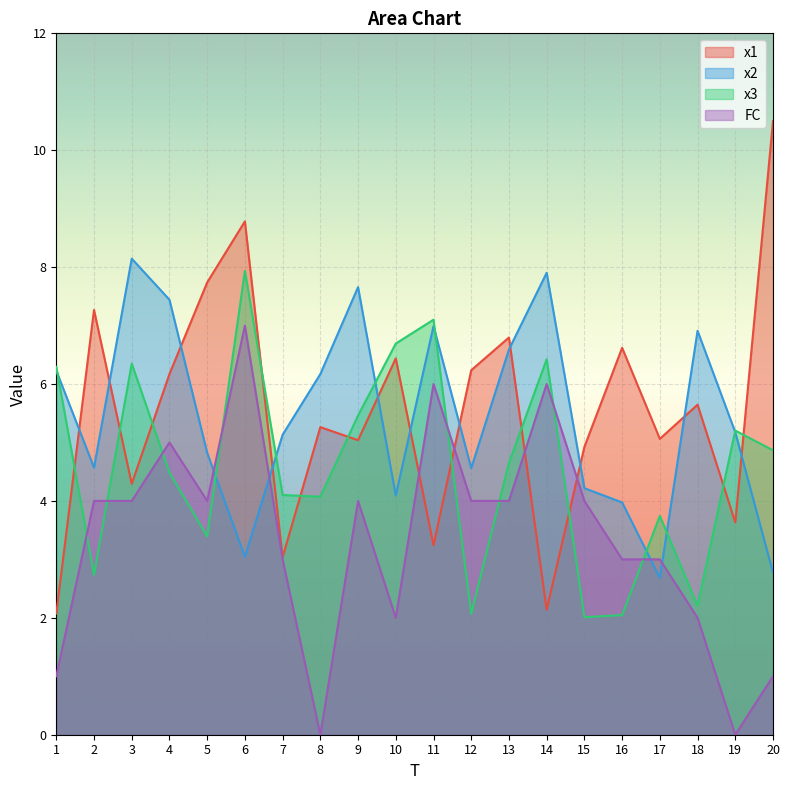

Reading left to right, extract all data points from this chart.

x1: 2.1	7.3	4.3	6.2	7.7	8.8	3.0	5.3	5.0	6.4	3.2	6.2	6.8	2.1	4.9	6.6	5.1	5.6	3.6	10.5
x2: 6.2	4.6	8.1	7.4	4.8	3.0	5.1	6.2	7.7	4.1	7.0	4.6	6.6	7.9	4.2	4.0	2.7	6.9	5.2	2.8
x3: 6.3	2.7	6.3	4.5	3.4	7.9	4.1	4.1	5.5	6.7	7.1	2.1	4.7	6.4	2.0	2.0	3.7	2.2	5.2	4.9
FC: 1.0	4.0	4.0	5.0	4.0	7.0	3.0	0.0	4.0	2.0	6.0	4.0	4.0	6.0	4.0	3.0	3.0	2.0	0.0	1.0